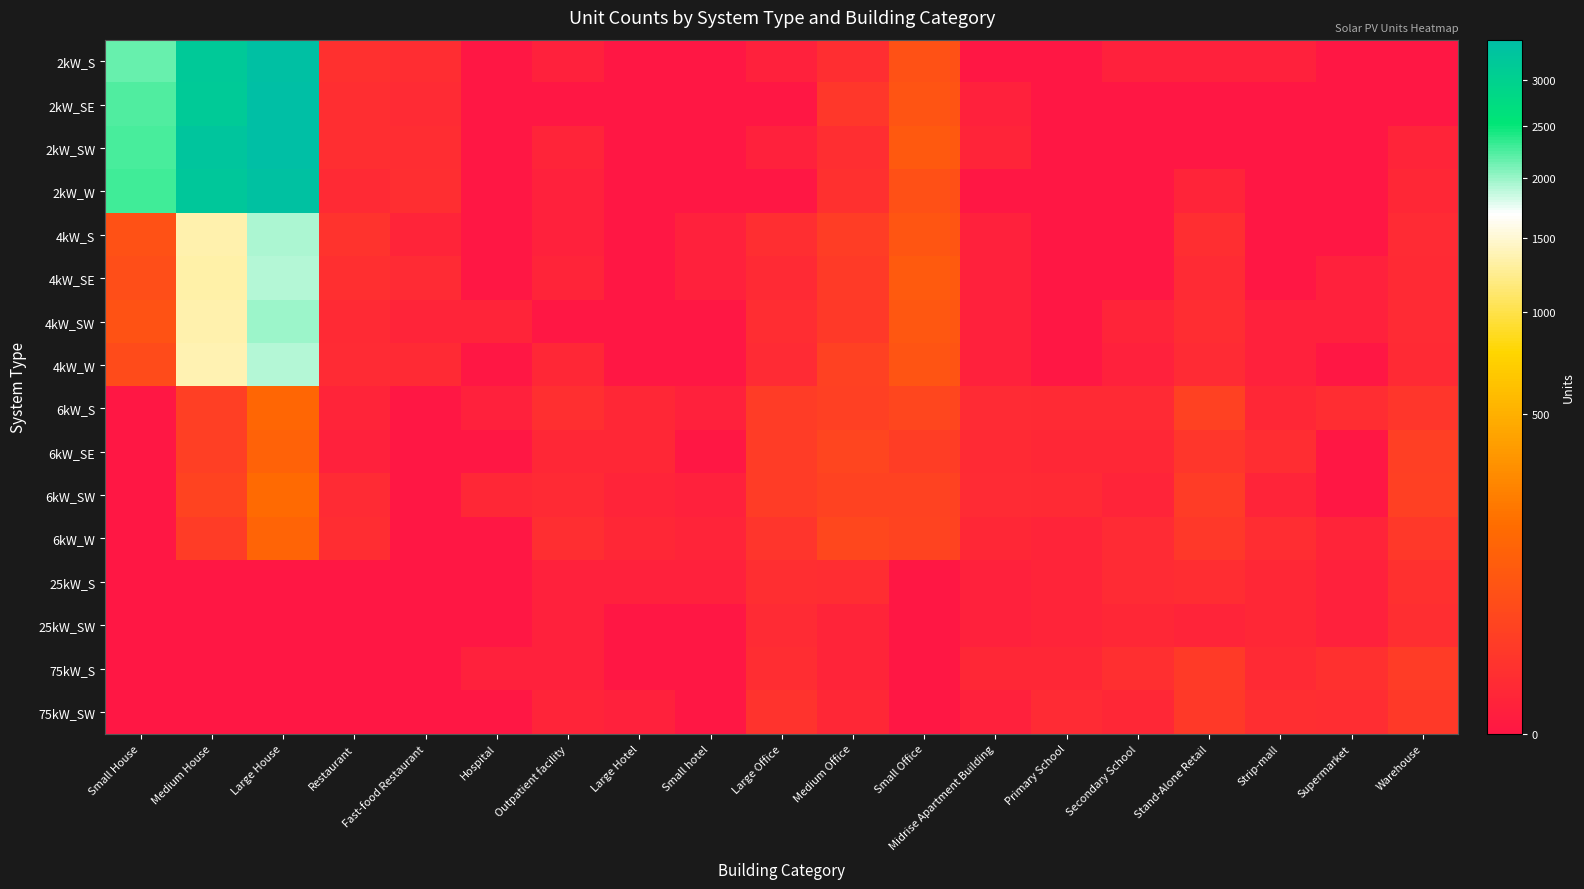

List the series in order of their peak value, highest first.

2kW_SE, 2kW_SW, 2kW_S, 2kW_W, 4kW_SW, 4kW_S, 4kW_W, 4kW_SE, 6kW_SW, 6kW_S, 6kW_W, 6kW_SE, 75kW_S, 75kW_SW, 25kW_S, 25kW_SW